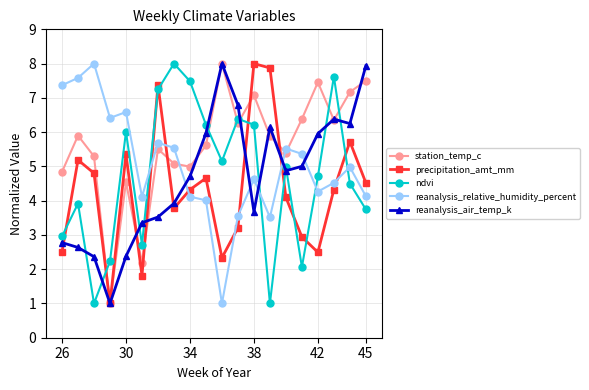

Count the number of categories in the chart.

20